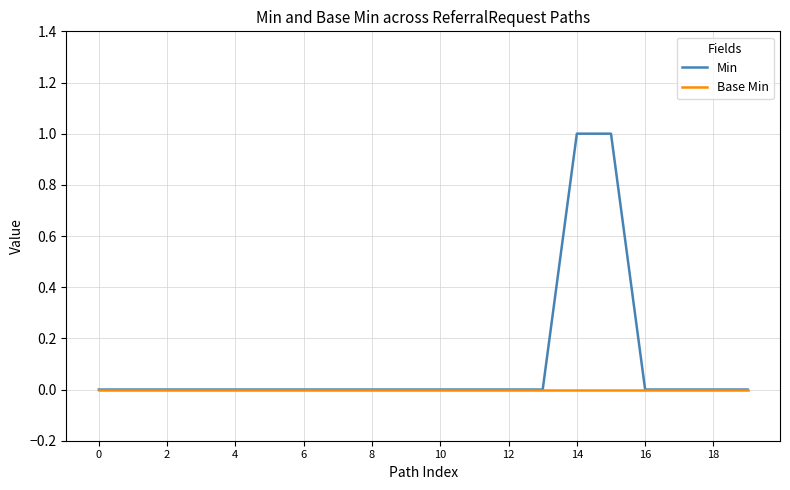

Reading left to right, list all the values displayed in this chart.

Min: 0	0	0	0	0	0	0	0	0	0	0	0	0	0	1	1	0	0	0	0
Base Min: 0	0	0	0	0	0	0	0	0	0	0	0	0	0	0	0	0	0	0	0